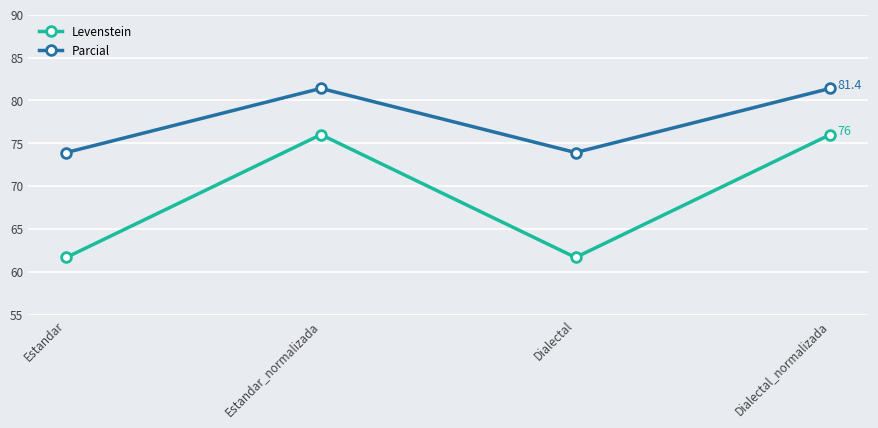

What are all the series names shown in the legend?

Levenstein, Parcial